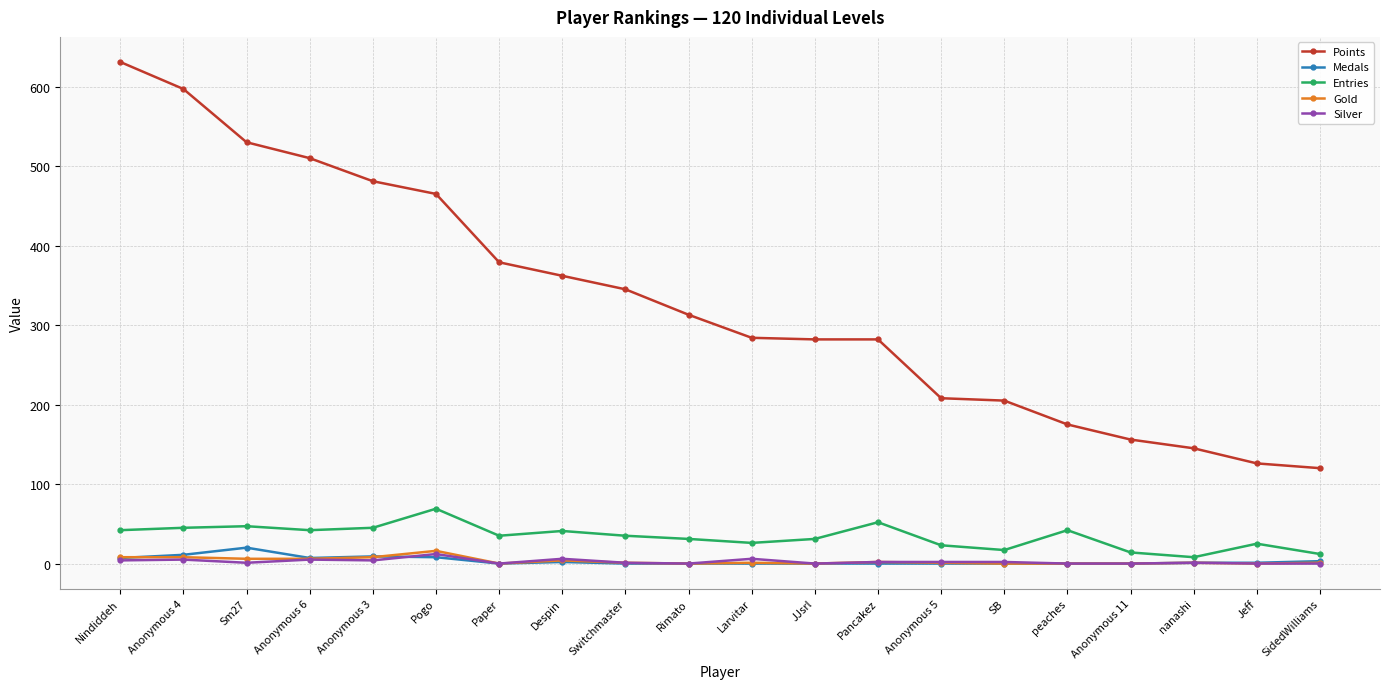

Between Anonymous 3 and Anonymous 5, which series saw the biggest shift?

Points